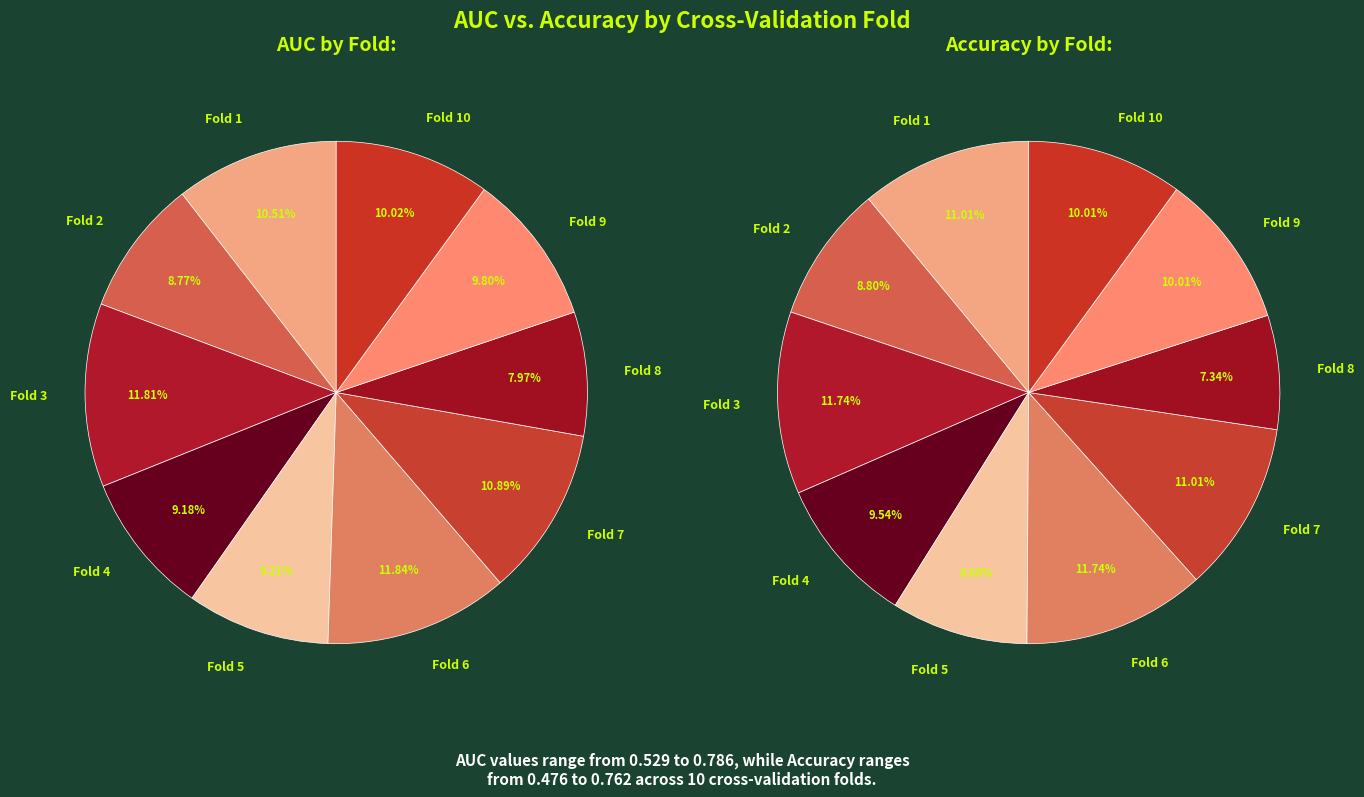

Is it true that Fold 5 is 21% of the pie?

False